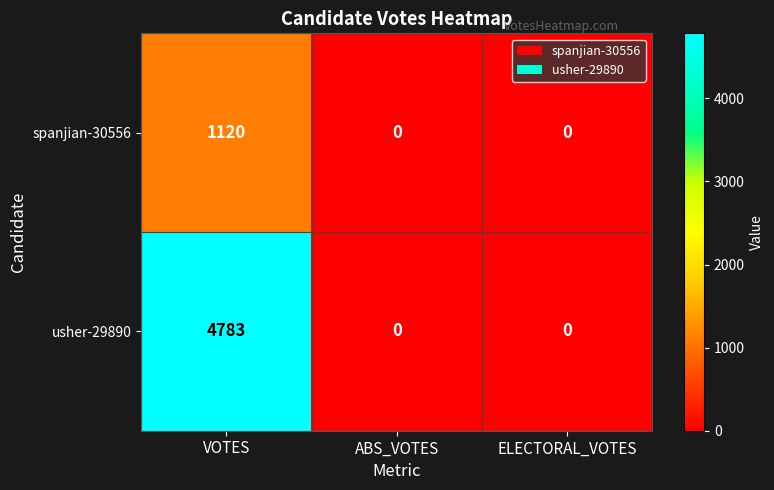

What is the difference between the maximum and minimum values in the spanjian-30556 series?

1120